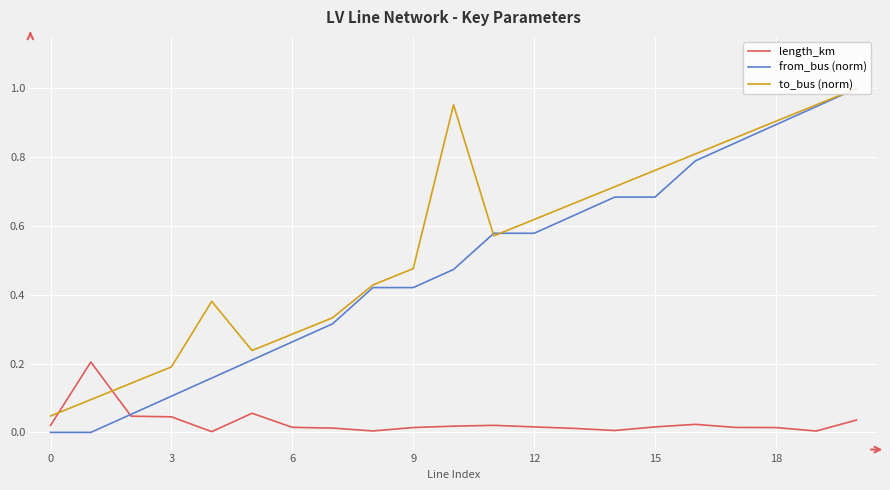

True or false: length_km and to_bus (norm) cross at least once.

True